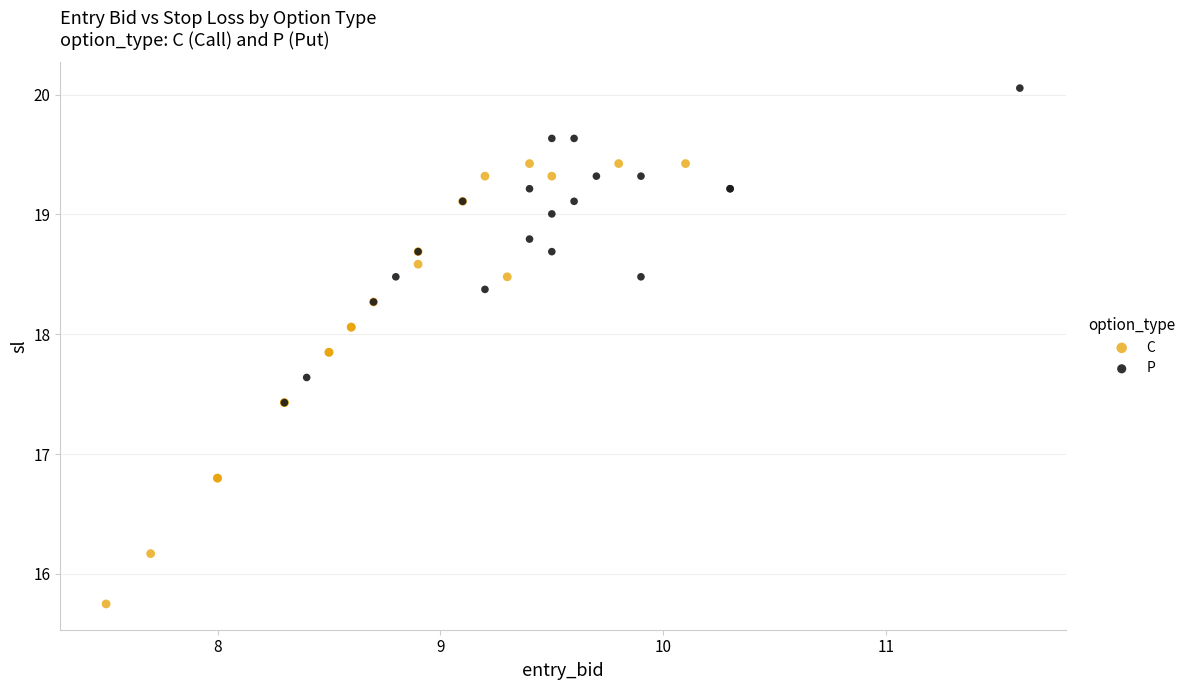

Which series contains the highest Y value?

P